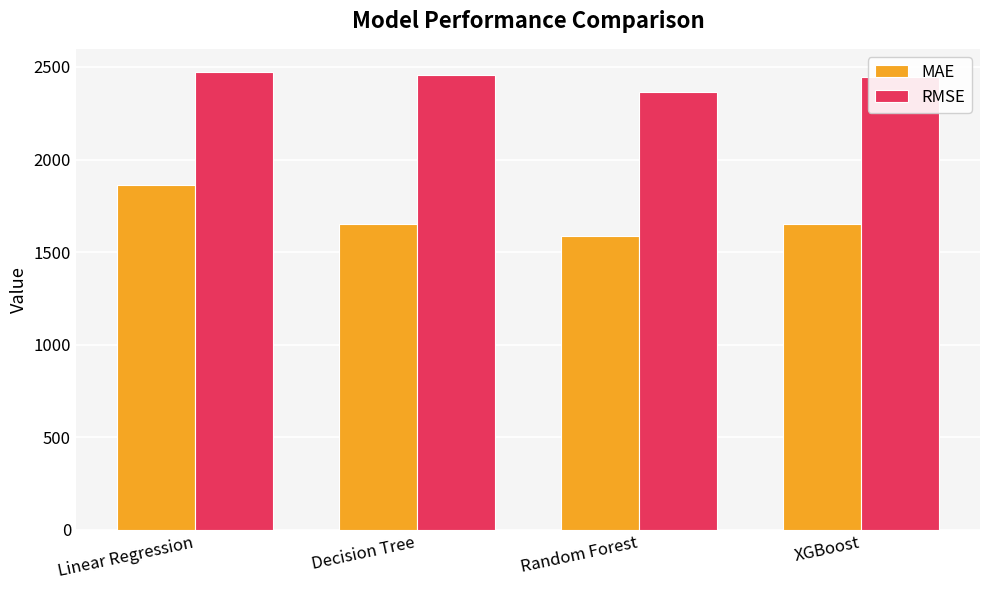

What is the value of the MAE bar at the 1st from the left?

1864.7